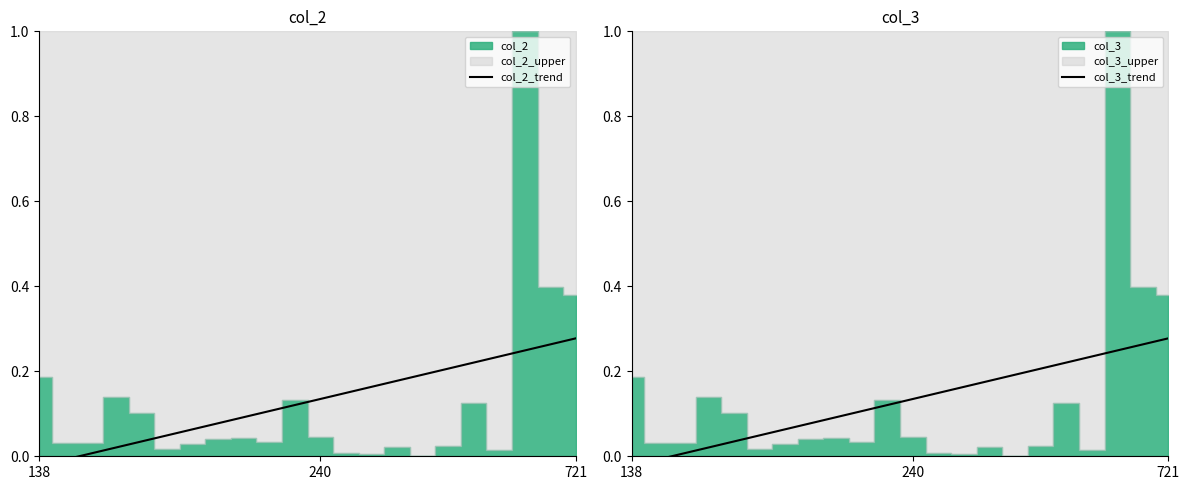

True or false: col_3_trend has a value of 0.0 at 10.

False